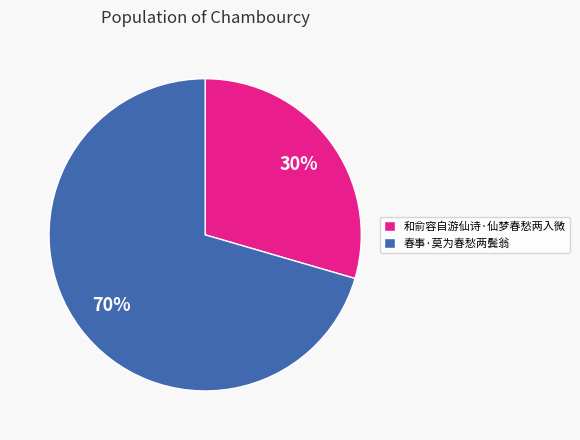

To the nearest percent, what portion does 和俞容自游仙诗·仙梦春愁两入微 represent?

30%